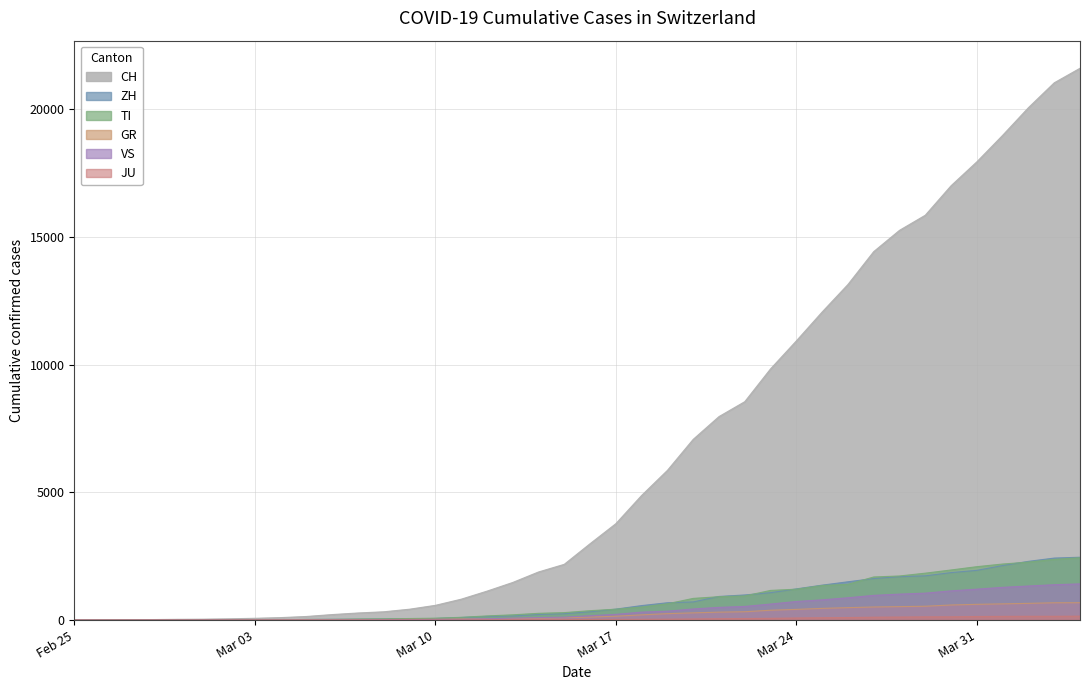

What is the difference between the maximum and minimum values in the VS series?

1418